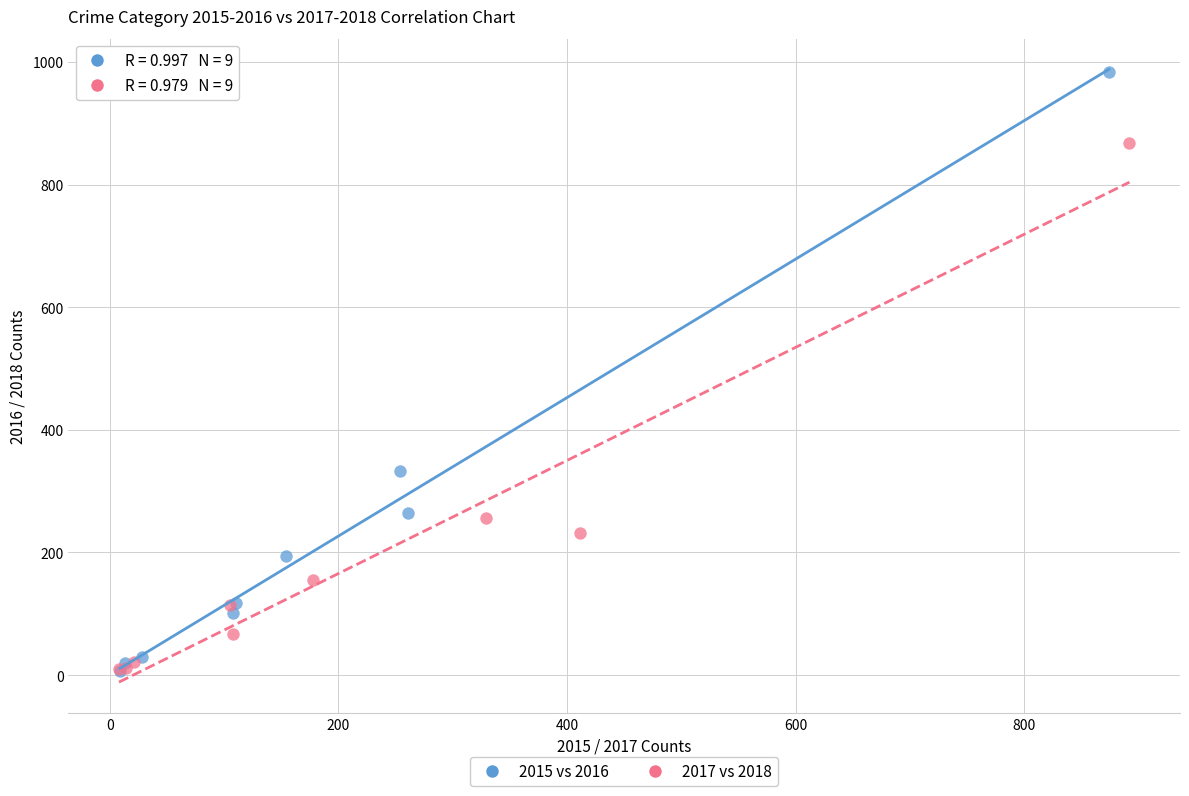

Which series reaches the maximum Y coordinate?

2015 vs 2016